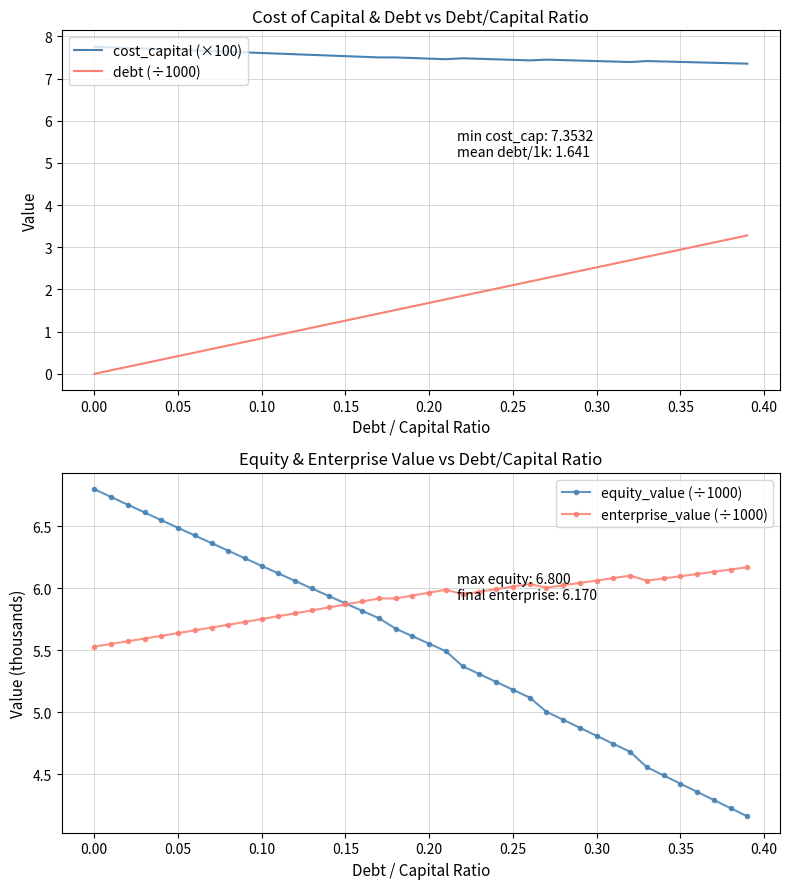

True or false: equity_value (÷1000) and cost_capital (×100) cross at least once.

False